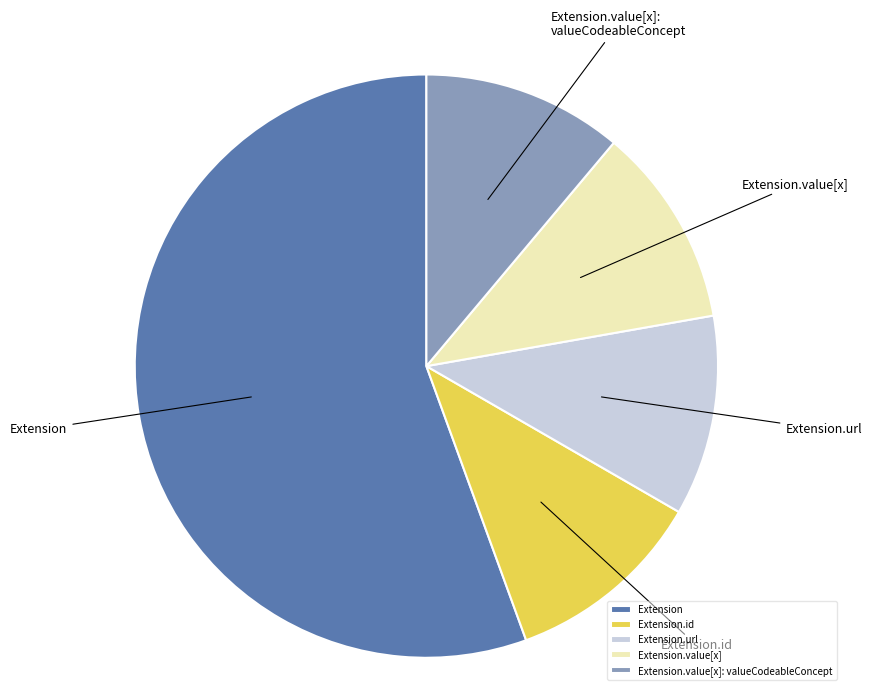

The Extension slice represents 56% of the pie. True or false?

True